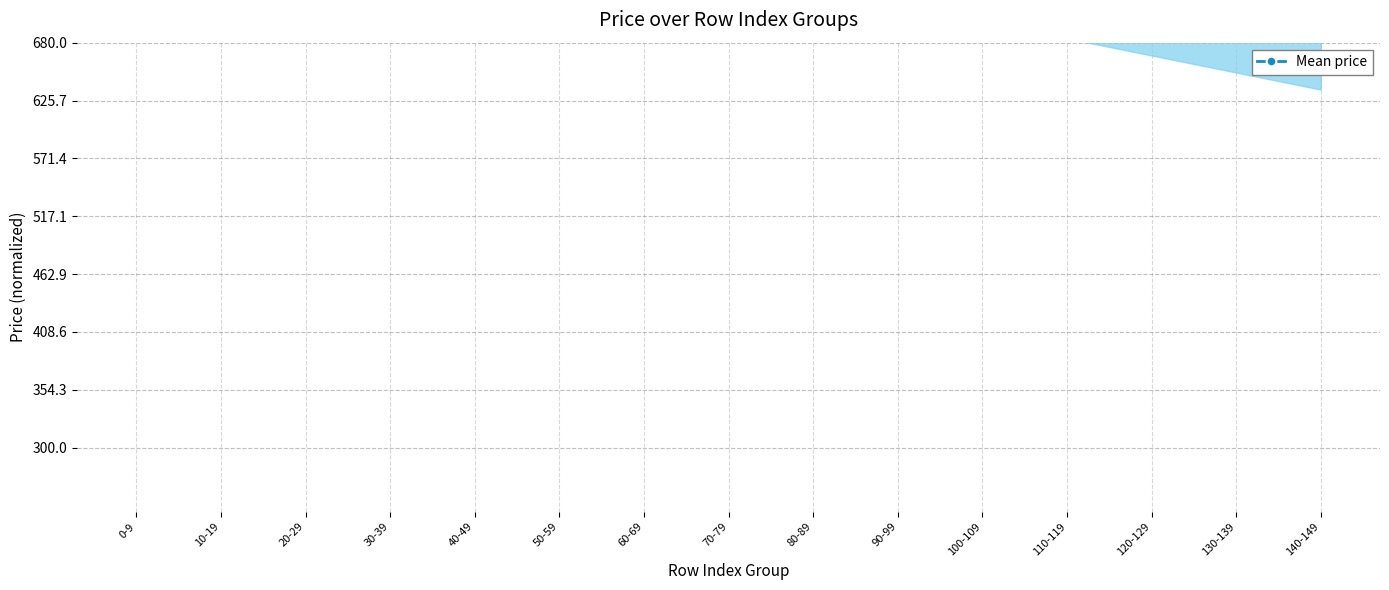

How many lines are shown in the chart?

1